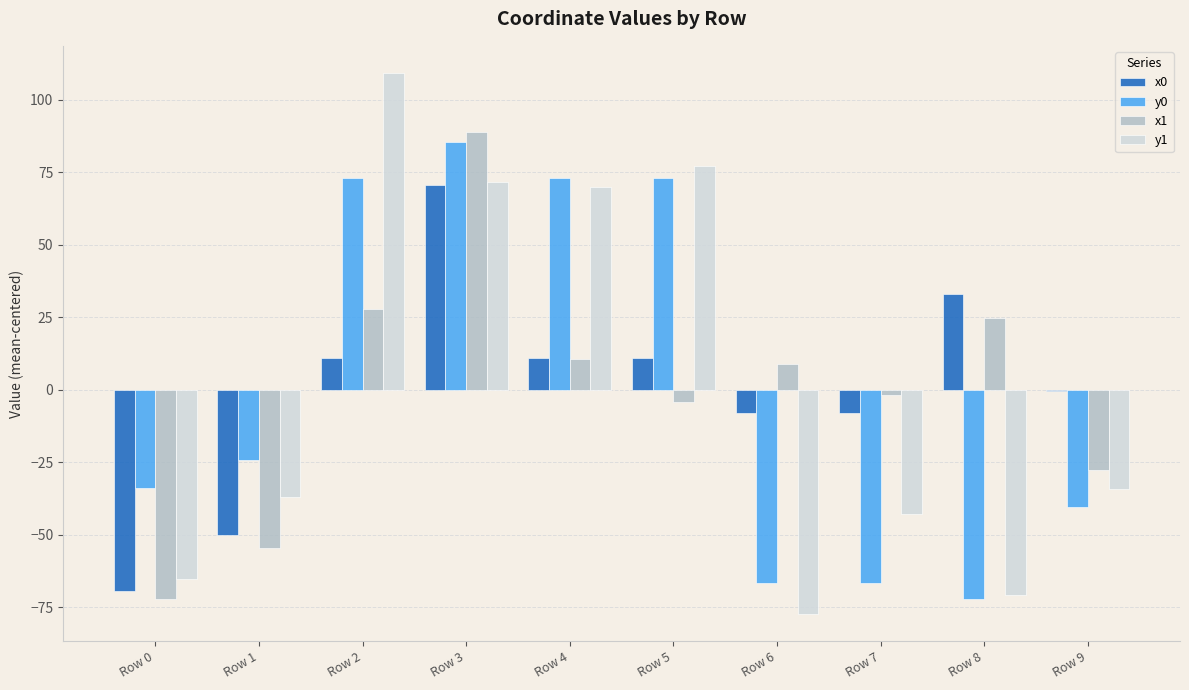

How many data points in x0 are above 10?

5